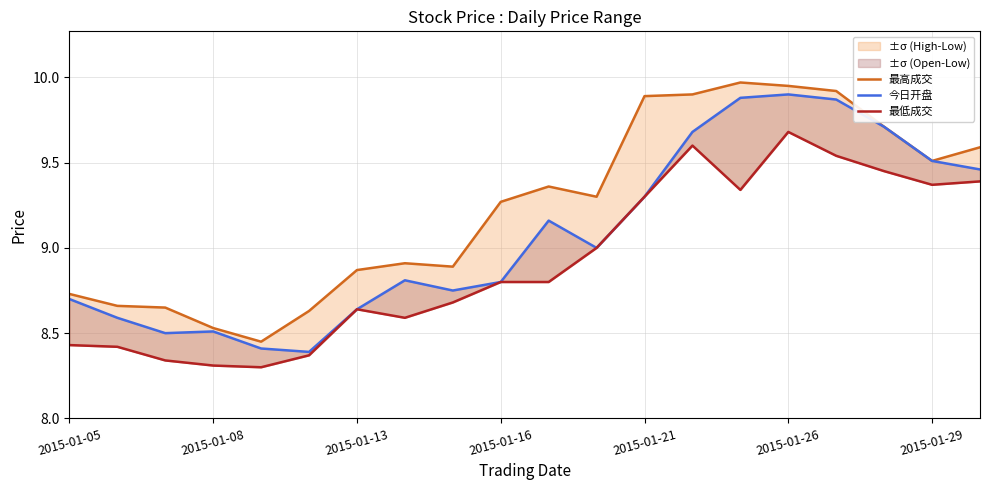

Does the chart display data point markers on the line(s)?

No